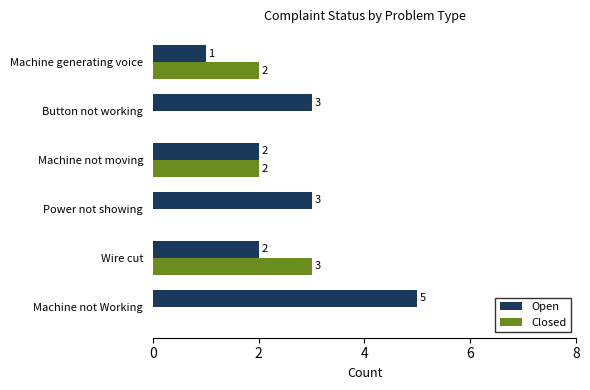

True or false: Open has a value of 5 at Button not working.

False